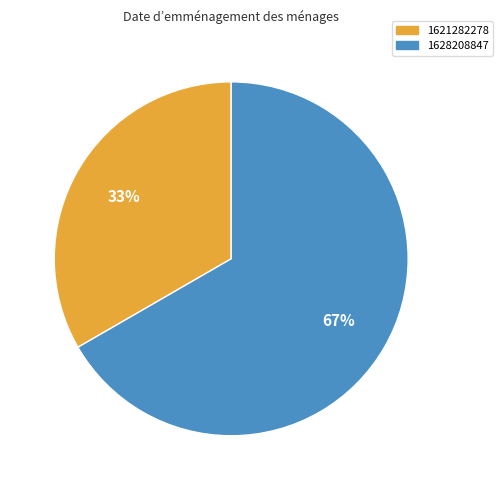

Does any single category account for the majority?

Yes